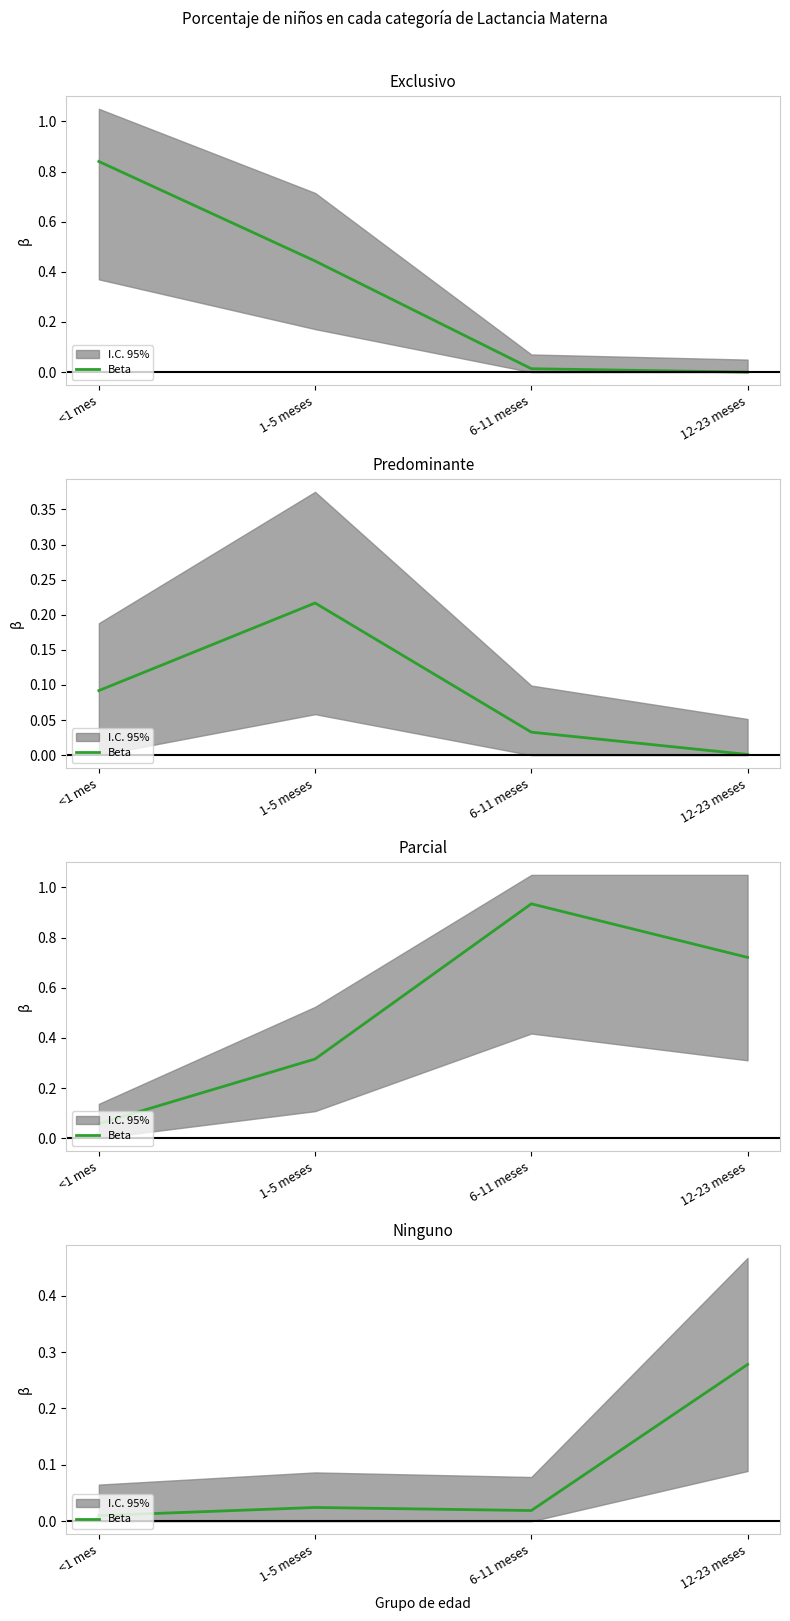

Read the value at 12-23 meses.

0.3